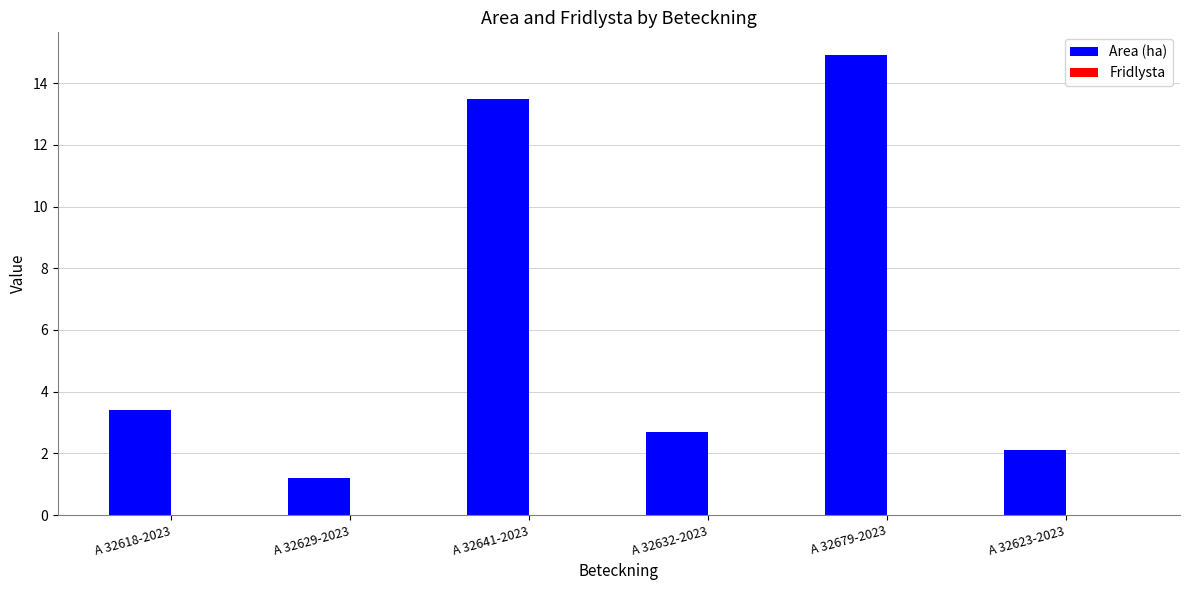

How many series are shown in this chart?

1